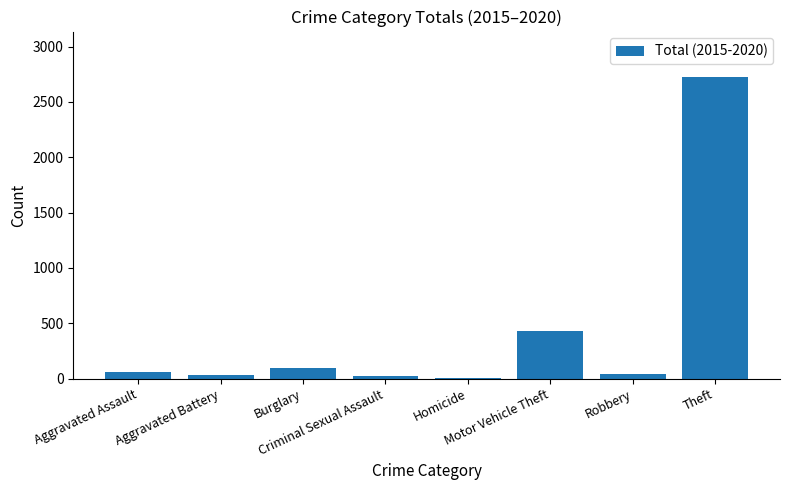

What is the maximum value shown in the chart?

2727